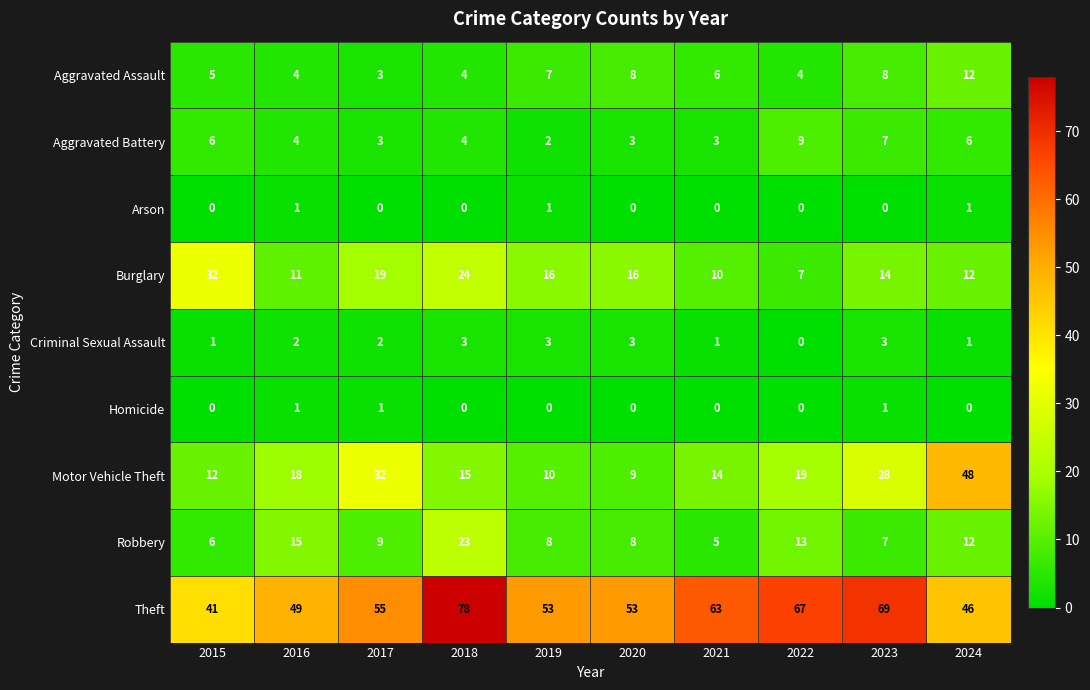

Is it true that Aggravated Battery equals 5 at 2020?

False